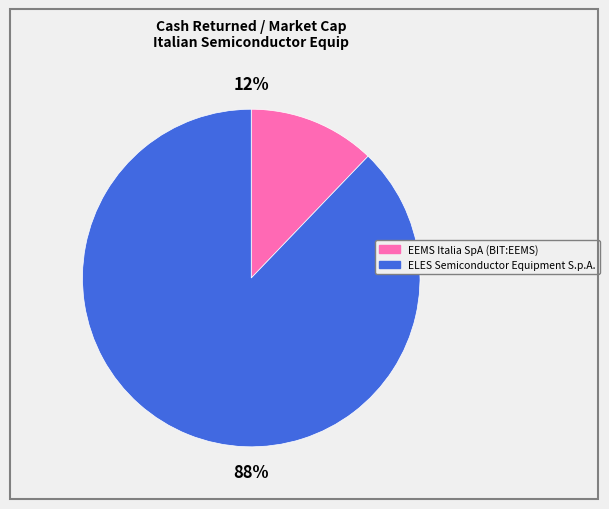

How many slices are in this pie chart?

2